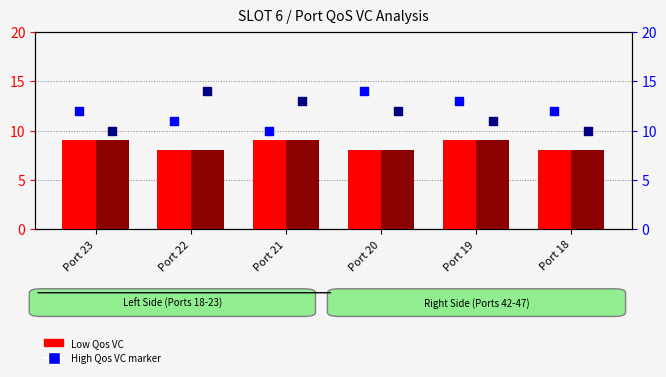

Which series reaches the maximum Y coordinate?

High Qos VC (Left)